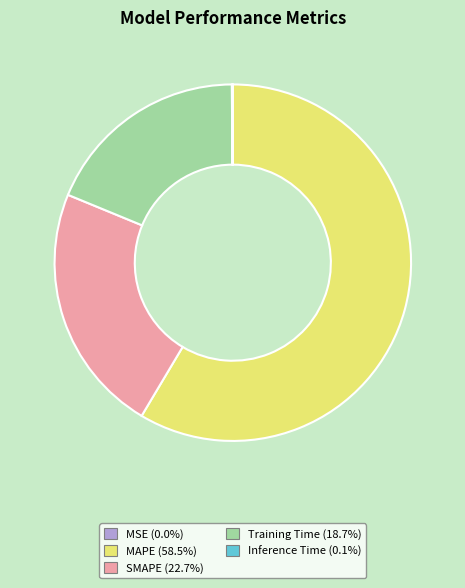

Is there any slice that represents more than half of the pie?

Yes